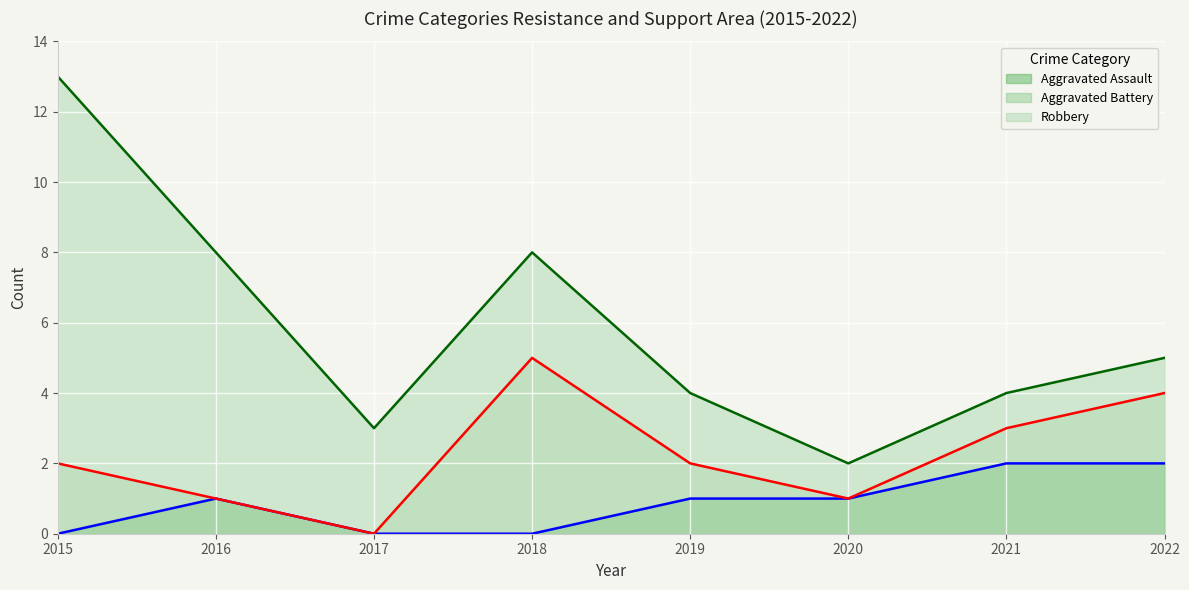

True or false: Robbery (line) has a value of 7 at 2021.

False